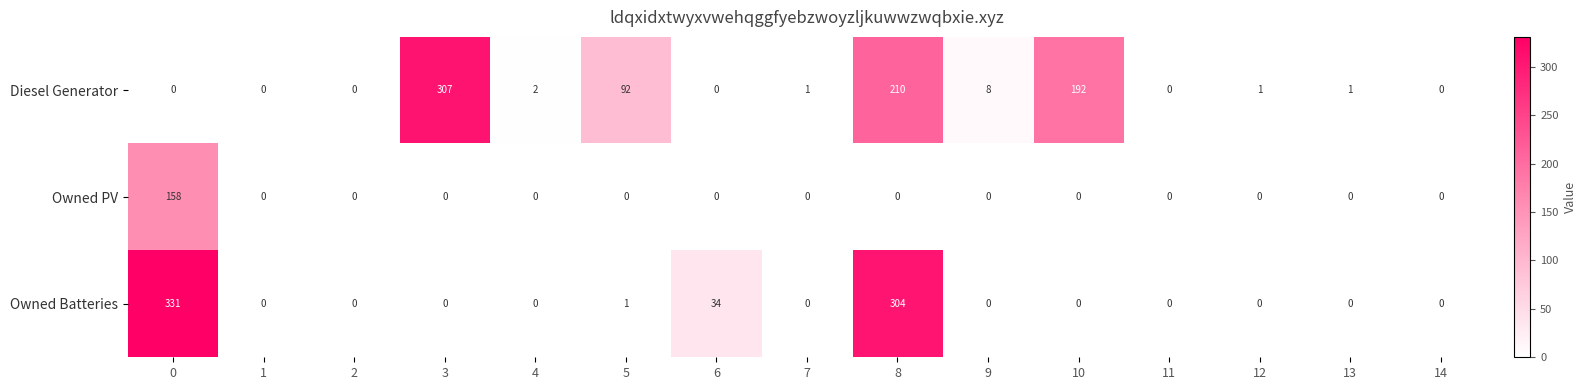

What is the spread (max minus min) of values at 0?

331